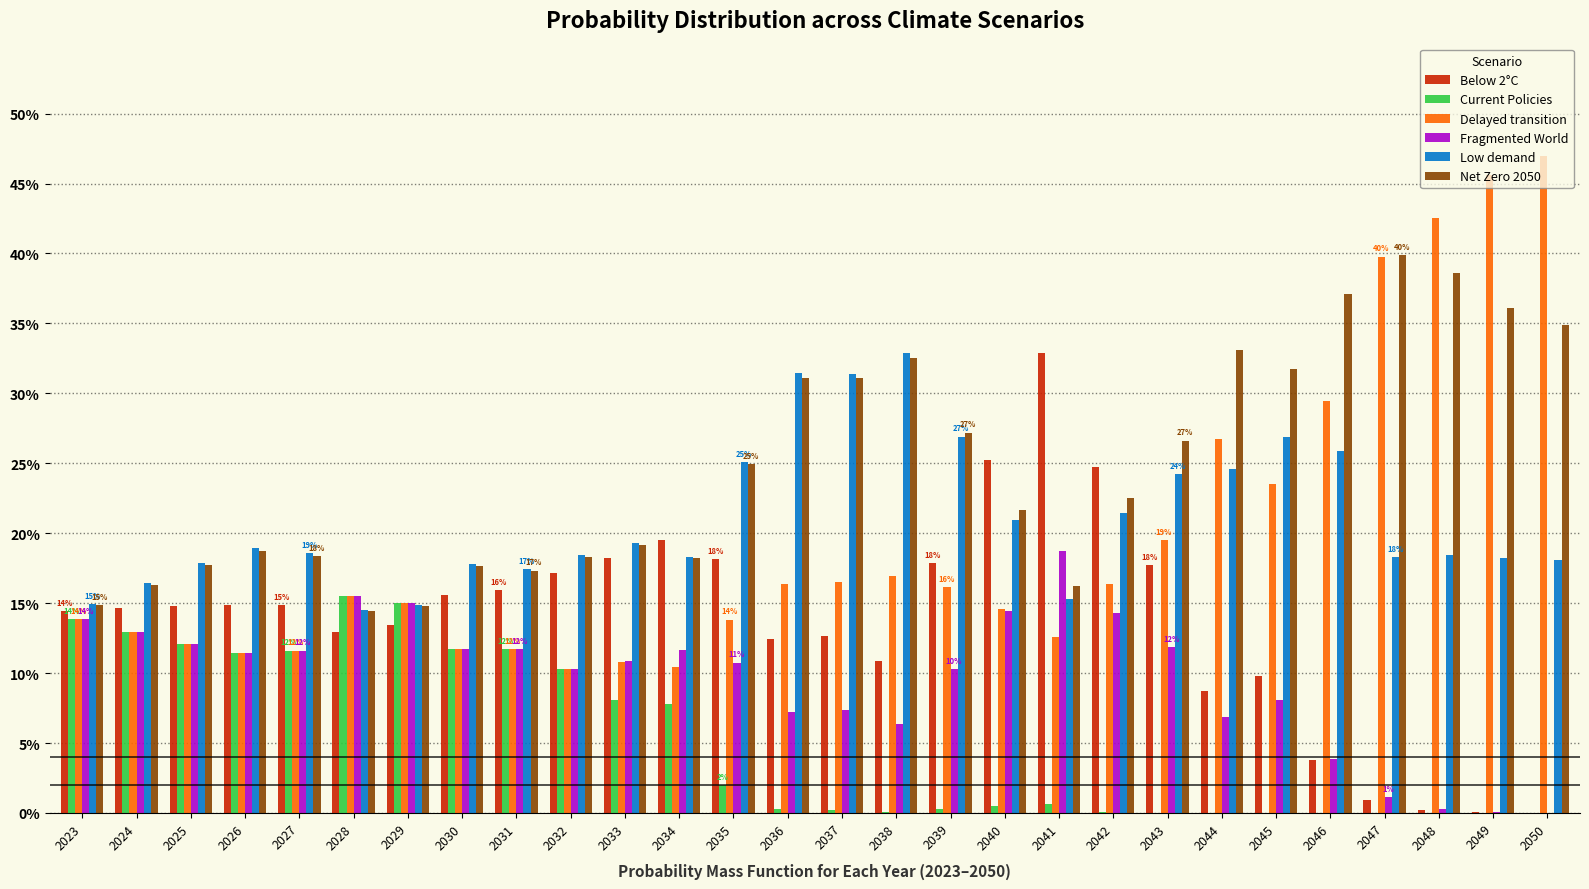

At which label does Delayed transition reach its peak?

2050